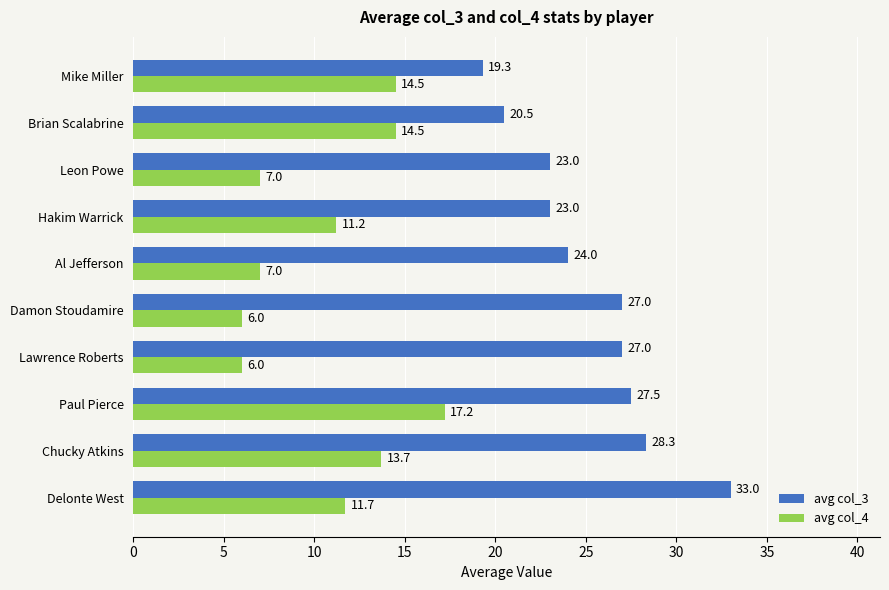

How many series are shown in this chart?

2